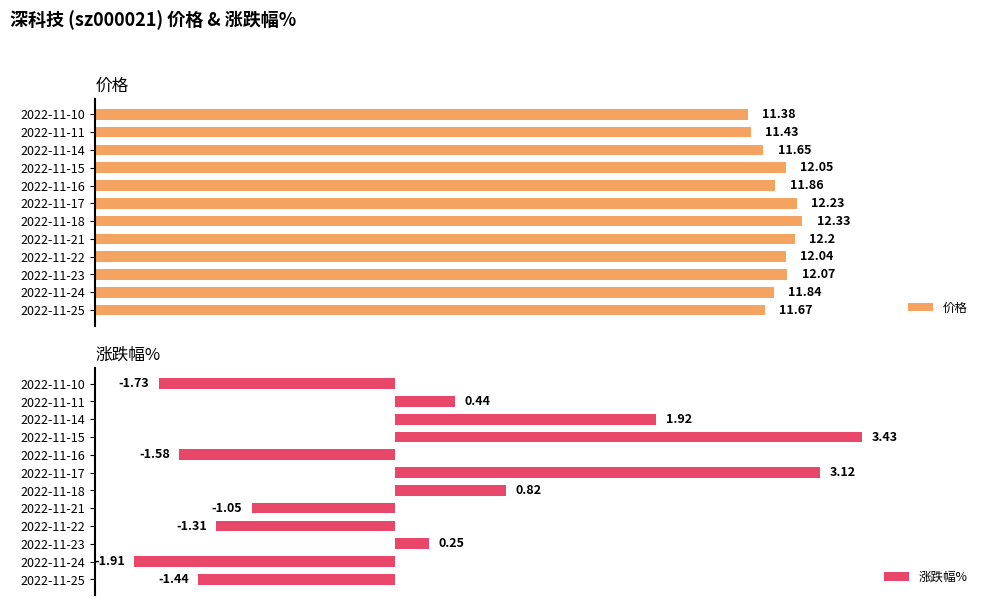

What is the difference between the maximum and minimum values in the 涨跌幅% series?

5.3